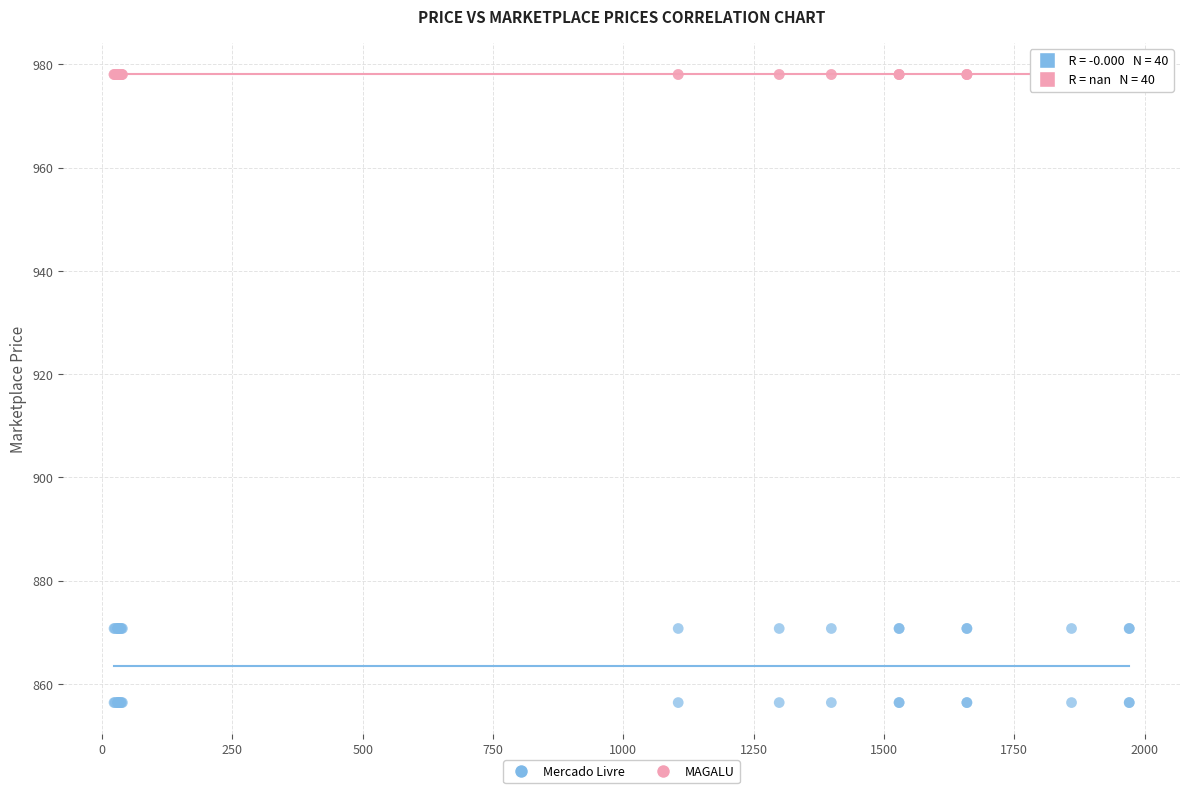

Which series contains the highest Y value?

MAGALU